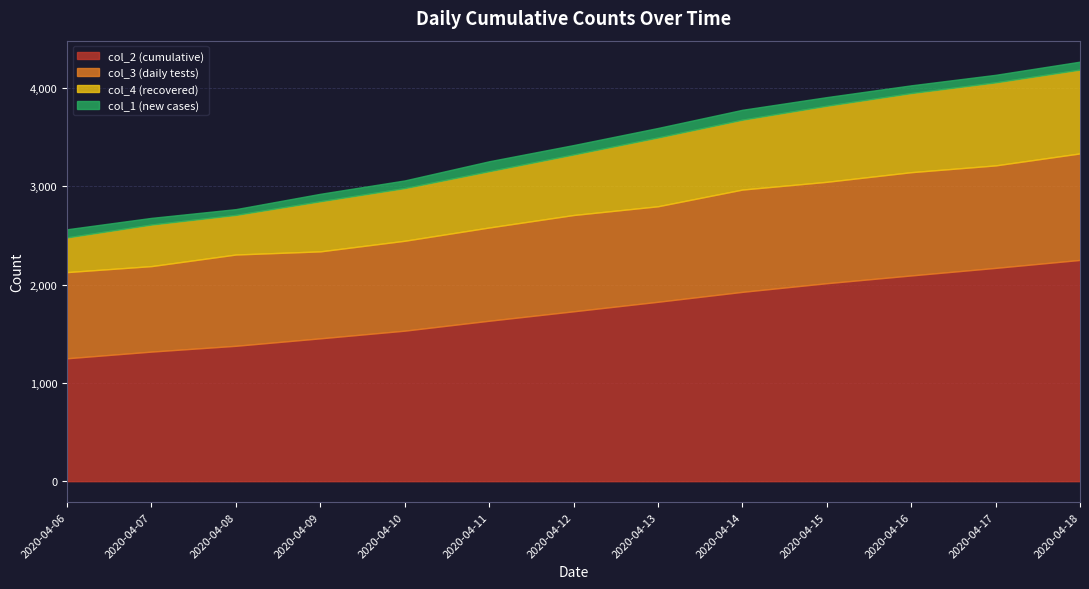

Reading right to left, list all the values displayed in this chart.

col_2: 2252	2171	2094	2015	1927	1826	1729	1633	1532	1454	1378	1319	1251
col_3: 1084	1043	1051	1032	1041	972	980	949	915	885	929	870	877
col_4: 853	845	805	774	711	700	616	573	536	510	403	423	353
col_1: 81	77	79	88	101	97	96	101	78	76	59	68	83